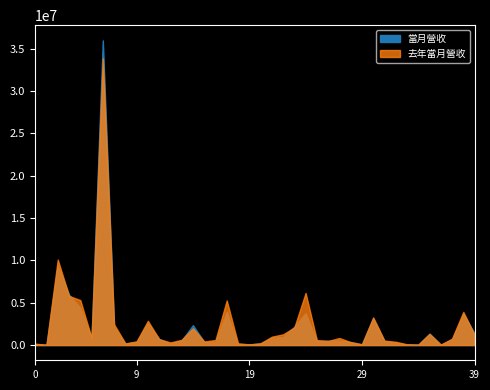

How many interior local valleys does the 去年當月營收 series have?

10